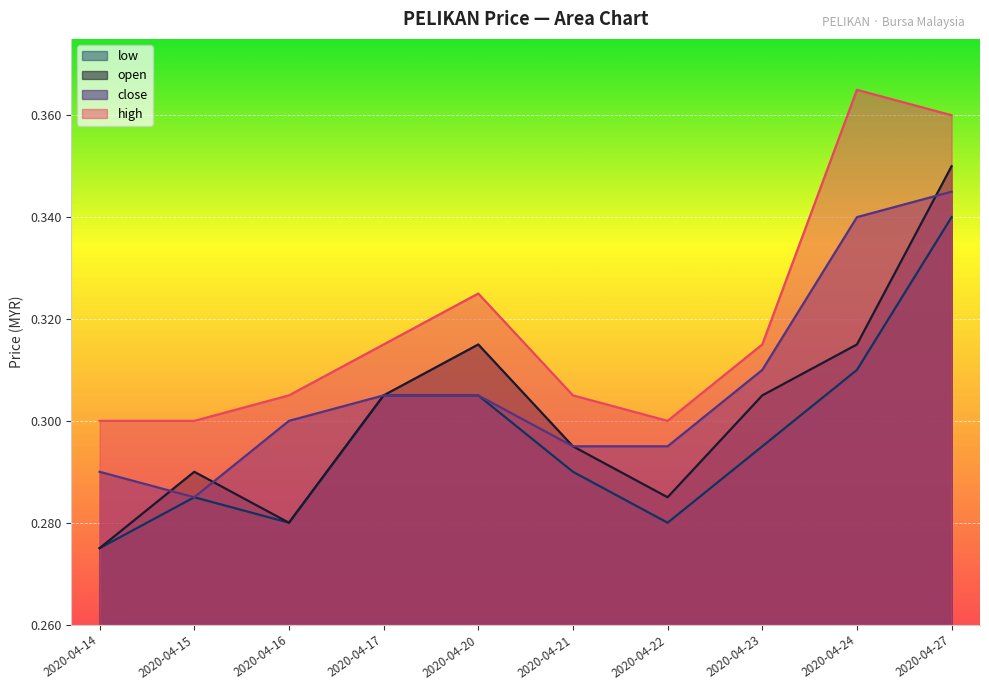

What value does the high series have at 2020-04-24?

0.4